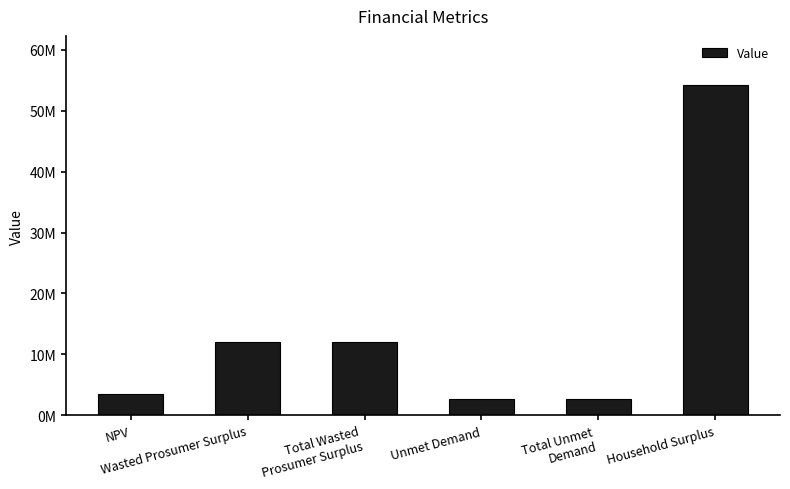

What is the sum of all values?

87147899.8